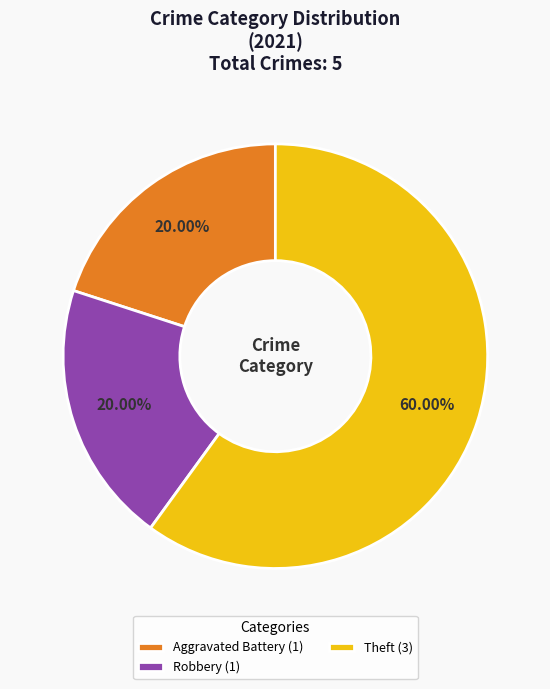

Is the sum of Robbery (1) and Theft (3) greater than half?

Yes